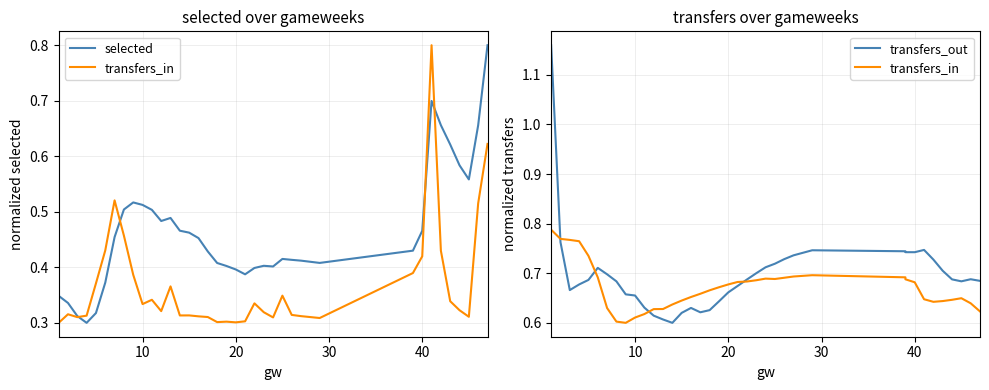

How many intersections are there between transfers_out and selected?

1